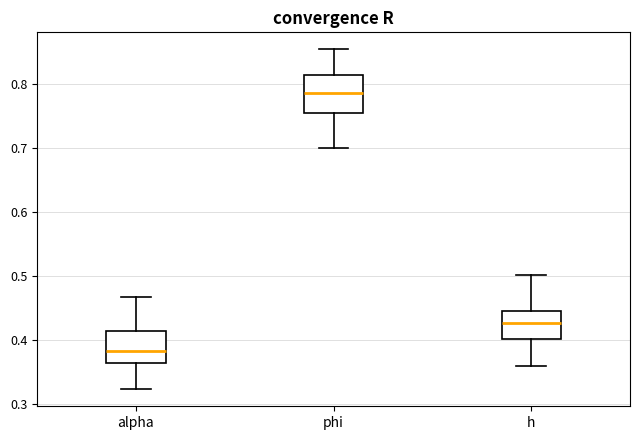

Reading left to right, transcribe this box plot: for each box, give where its median line is, the range the box spans, and where its two whiskers end, as read against the y-axis. The values are not printed on the chart, so give them approximately, as read against the axis.

alpha: median 0.38, box 0.36 to 0.41, whiskers 0.32 to 0.47
phi: median 0.79, box 0.76 to 0.81, whiskers 0.70 to 0.85
h: median 0.43, box 0.40 to 0.44, whiskers 0.36 to 0.50